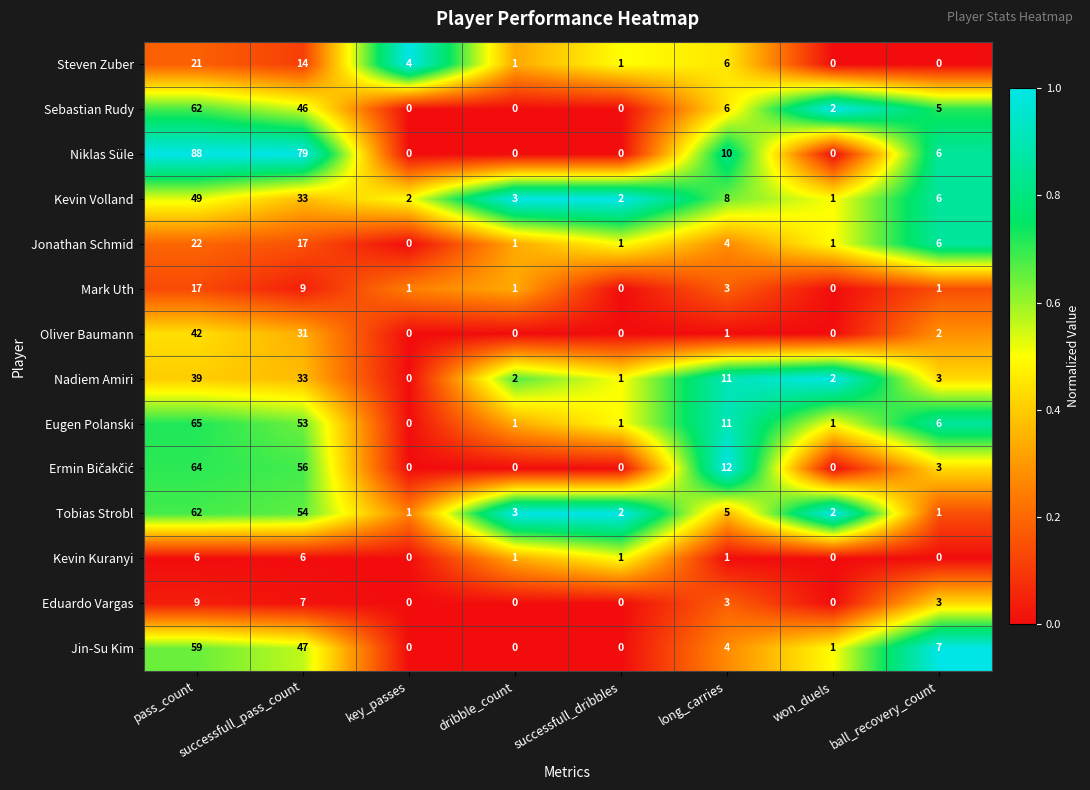

What is the difference between the Mark Uth values at successfull_pass_count and dribble_count?

8